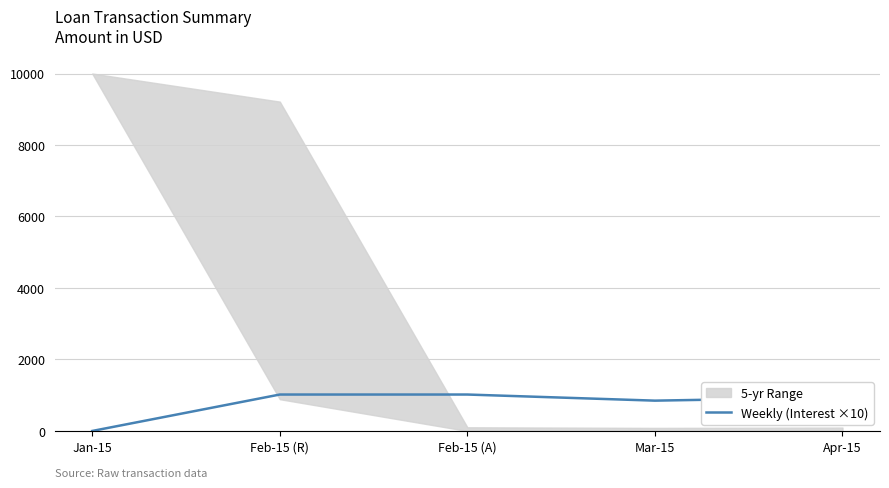

Reading left to right, transcribe all the data shown in this chart.

Jan-15=0.0	Feb-15 (R)=1019.2	Feb-15 (A)=1019.2	Mar-15=848.2	Apr-15=939.1